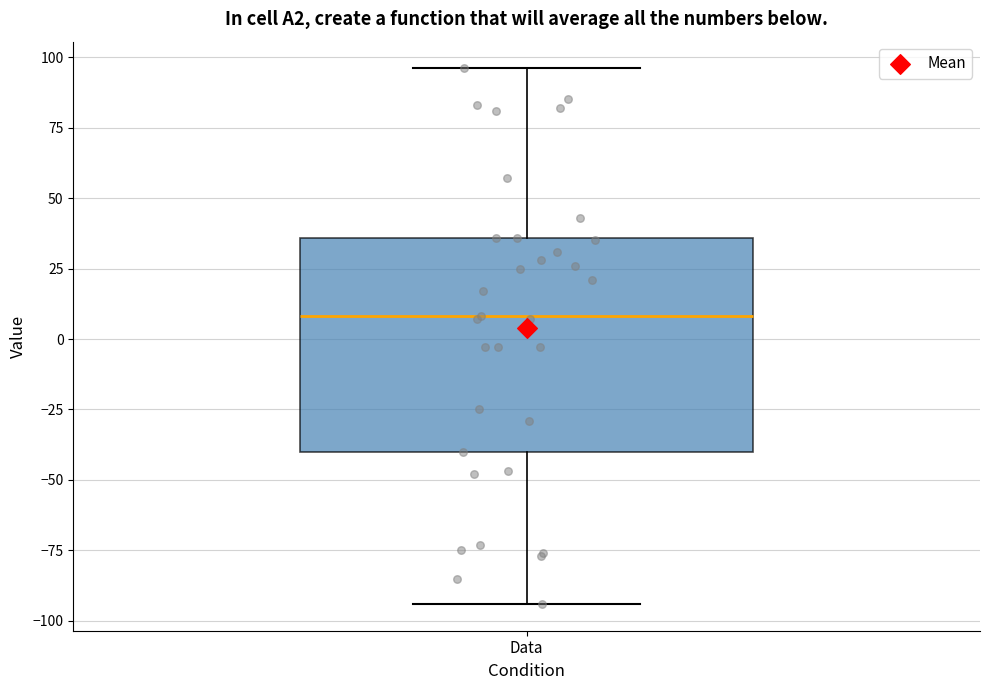

Transcribe this box plot: give where the median line is, the range the box spans, and where the two whiskers end, as read against the y-axis. The values are not printed on the chart, so give them approximately, as read against the axis.

median 10, box -40 to 35, whiskers -95 to 95